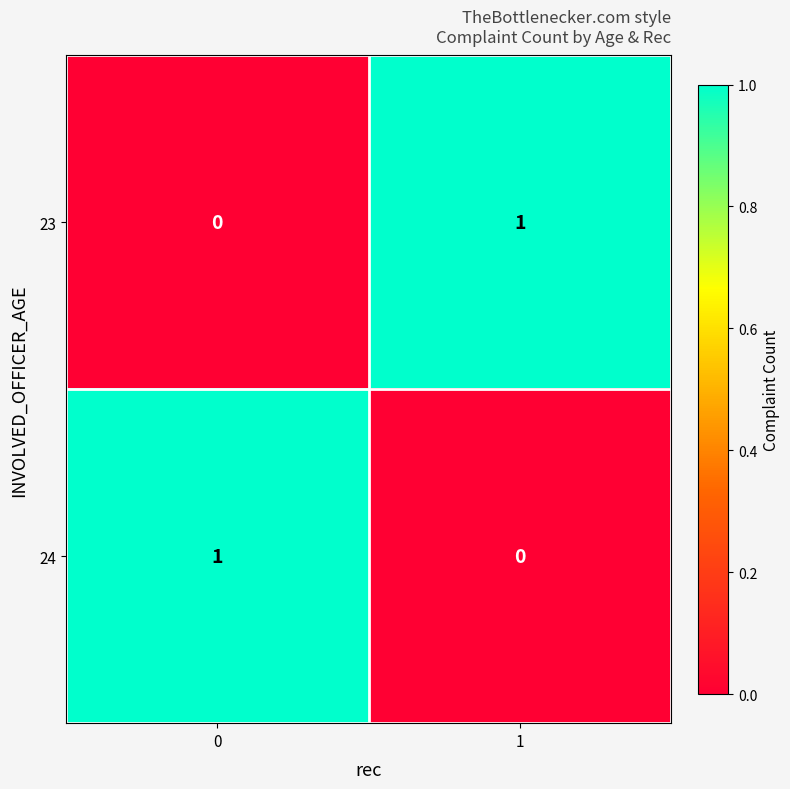

Rank the series at 0 from lowest to highest value.

23, 24